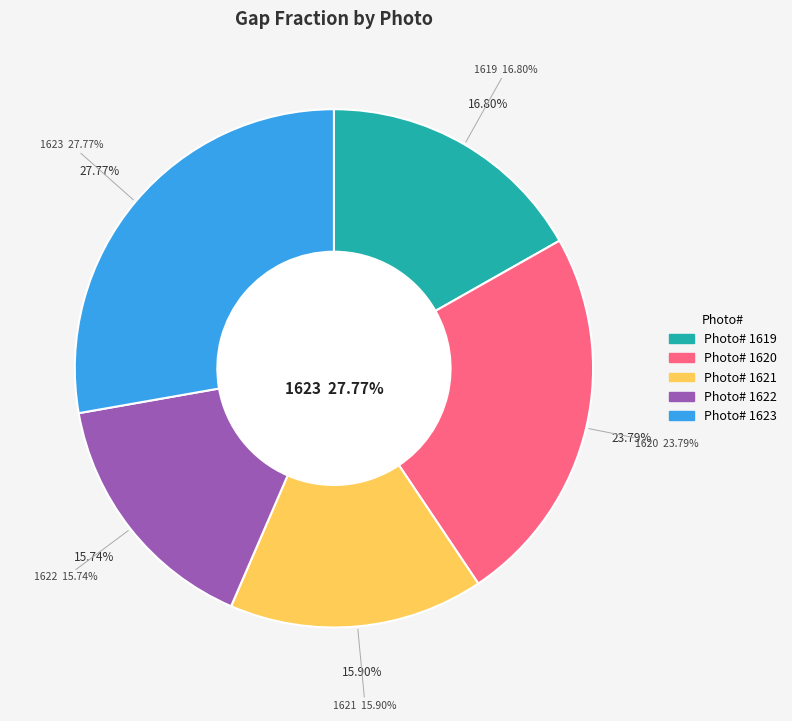

Which has a higher value, 1621 or 1622?

1621